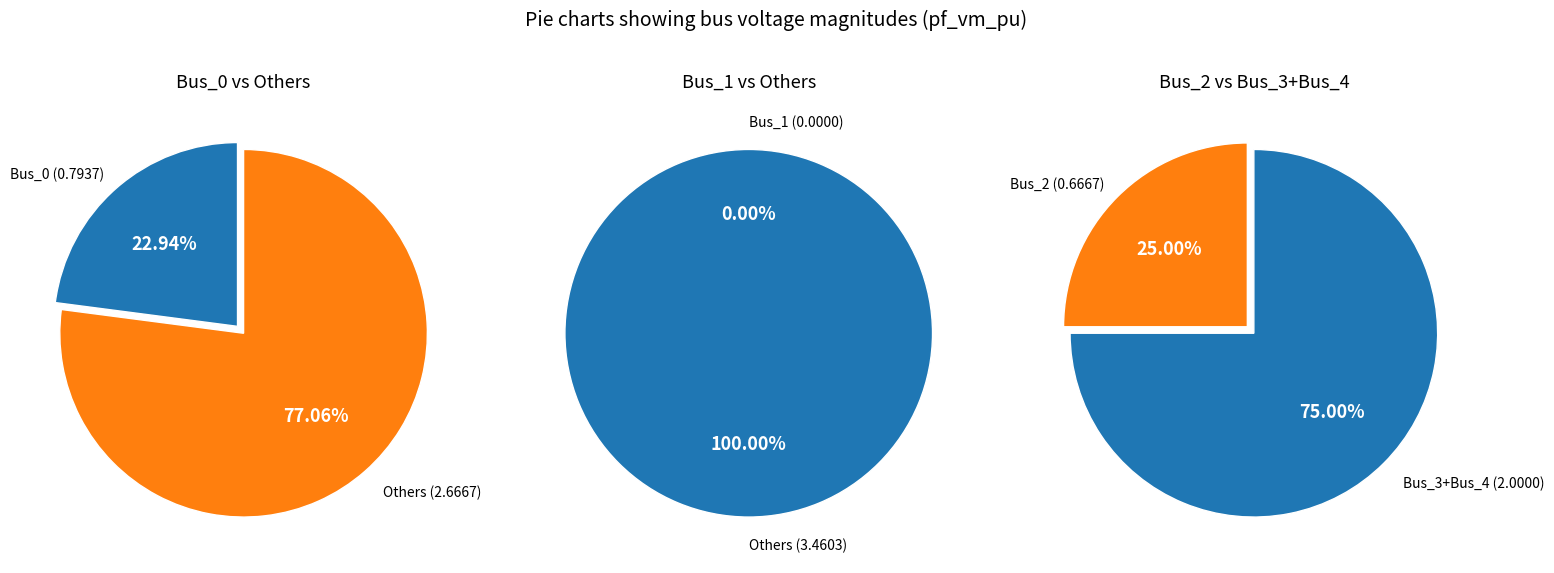

Rank the categories by value from lowest to highest.

Bus_1, Bus_2, Bus_0, Bus_3, Bus_4